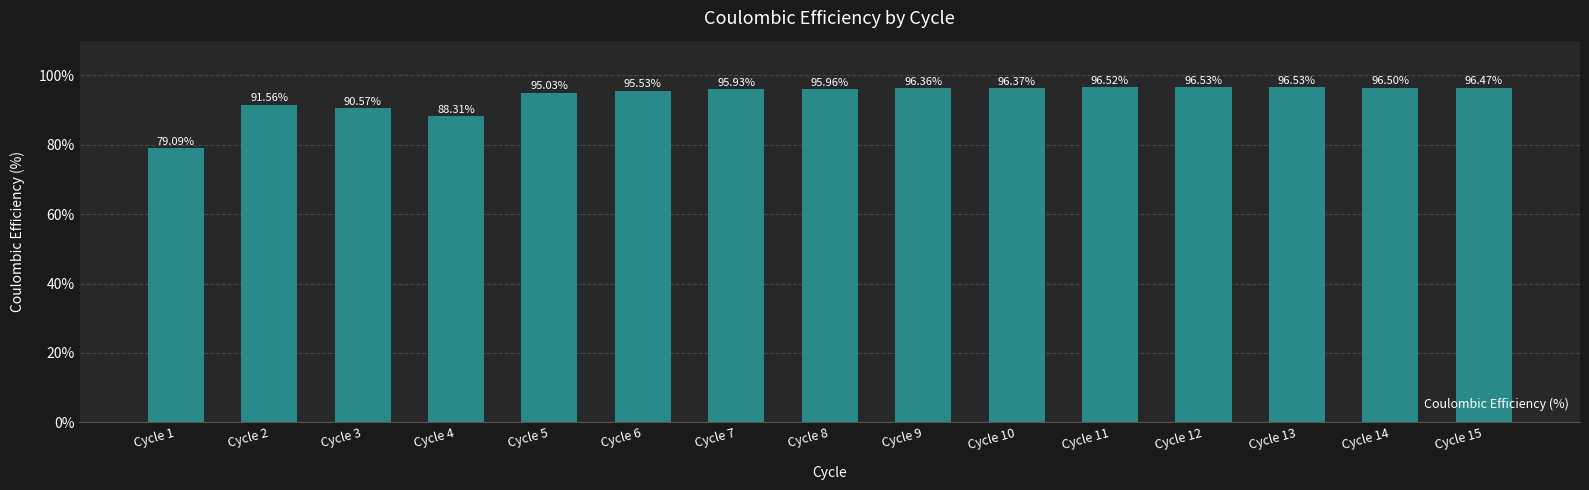

Approximately how many times larger is the value at Cycle 9 compared to Cycle 10?

1.0